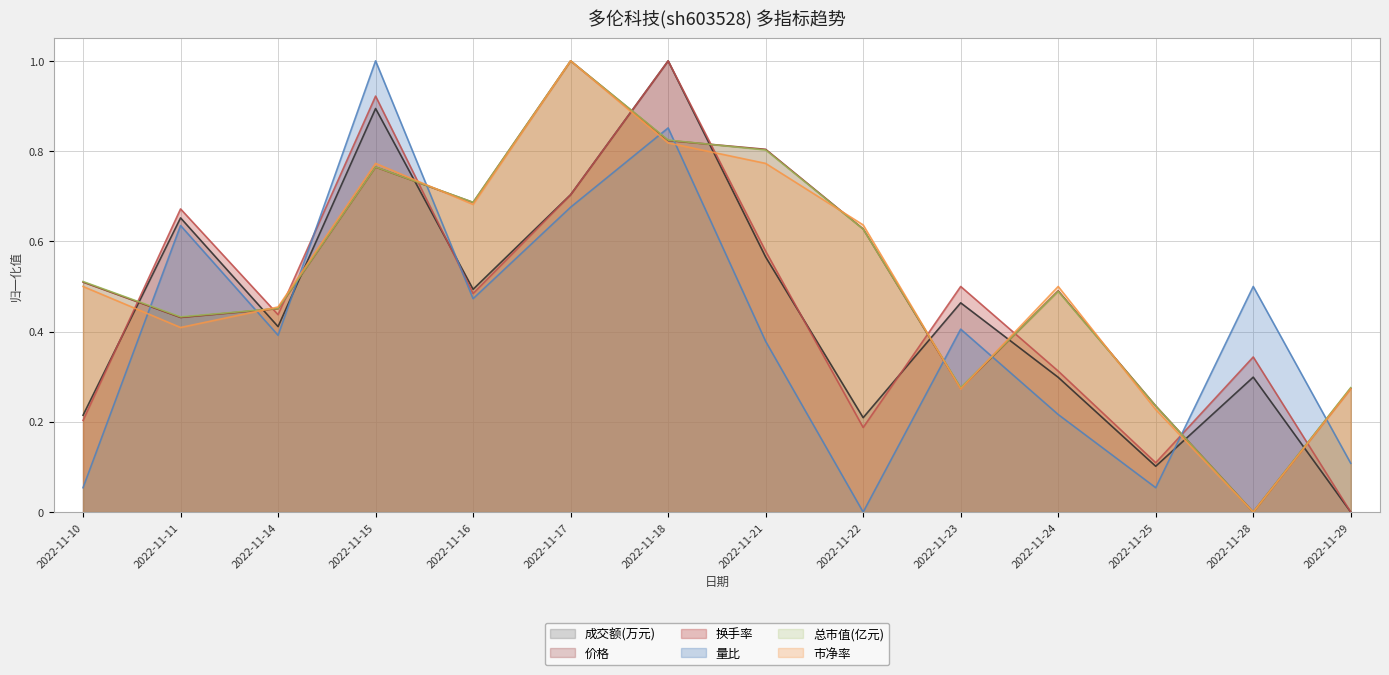

Reading left to right, transcribe all the data shown in this chart.

成交额(万元): 2022-11-10=0.2	2022-11-11=0.7	2022-11-14=0.4	2022-11-15=0.9	2022-11-16=0.5	2022-11-17=0.7	2022-11-18=1.0	2022-11-21=0.6	2022-11-22=0.2	2022-11-23=0.5	2022-11-24=0.3	2022-11-25=0.1	2022-11-28=0.3	2022-11-29=0.0
价格: 2022-11-10=0.5	2022-11-11=0.4	2022-11-14=0.5	2022-11-15=0.8	2022-11-16=0.7	2022-11-17=1.0	2022-11-18=0.8	2022-11-21=0.8	2022-11-22=0.6	2022-11-23=0.3	2022-11-24=0.5	2022-11-25=0.2	2022-11-28=0.0	2022-11-29=0.3
换手率: 2022-11-10=0.2	2022-11-11=0.7	2022-11-14=0.4	2022-11-15=0.9	2022-11-16=0.5	2022-11-17=0.7	2022-11-18=1.0	2022-11-21=0.6	2022-11-22=0.2	2022-11-23=0.5	2022-11-24=0.3	2022-11-25=0.1	2022-11-28=0.3	2022-11-29=0.0
量比: 2022-11-10=0.1	2022-11-11=0.6	2022-11-14=0.4	2022-11-15=1.0	2022-11-16=0.5	2022-11-17=0.7	2022-11-18=0.9	2022-11-21=0.4	2022-11-22=0.0	2022-11-23=0.4	2022-11-24=0.2	2022-11-25=0.1	2022-11-28=0.5	2022-11-29=0.1
总市值(亿元): 2022-11-10=0.5	2022-11-11=0.4	2022-11-14=0.5	2022-11-15=0.8	2022-11-16=0.7	2022-11-17=1.0	2022-11-18=0.8	2022-11-21=0.8	2022-11-22=0.6	2022-11-23=0.3	2022-11-24=0.5	2022-11-25=0.2	2022-11-28=0.0	2022-11-29=0.3
市净率: 2022-11-10=0.5	2022-11-11=0.4	2022-11-14=0.5	2022-11-15=0.8	2022-11-16=0.7	2022-11-17=1.0	2022-11-18=0.8	2022-11-21=0.8	2022-11-22=0.6	2022-11-23=0.3	2022-11-24=0.5	2022-11-25=0.2	2022-11-28=0.0	2022-11-29=0.3